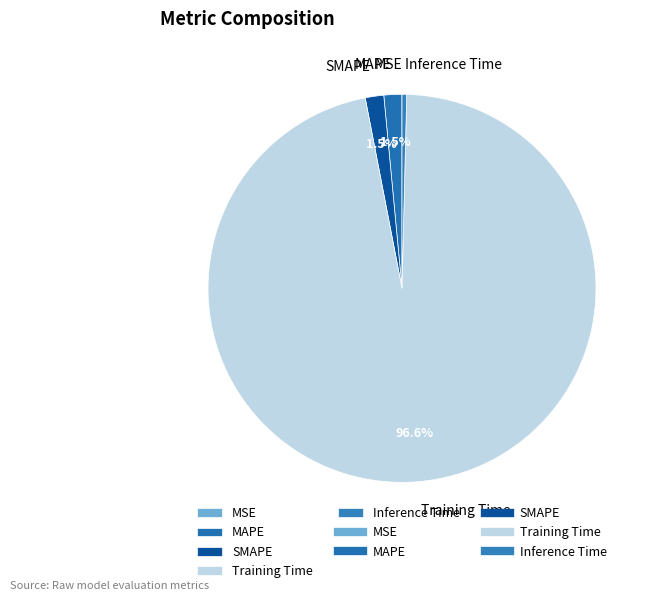

To the nearest percent, what is the difference between the largest and smallest slice percentages?

97%